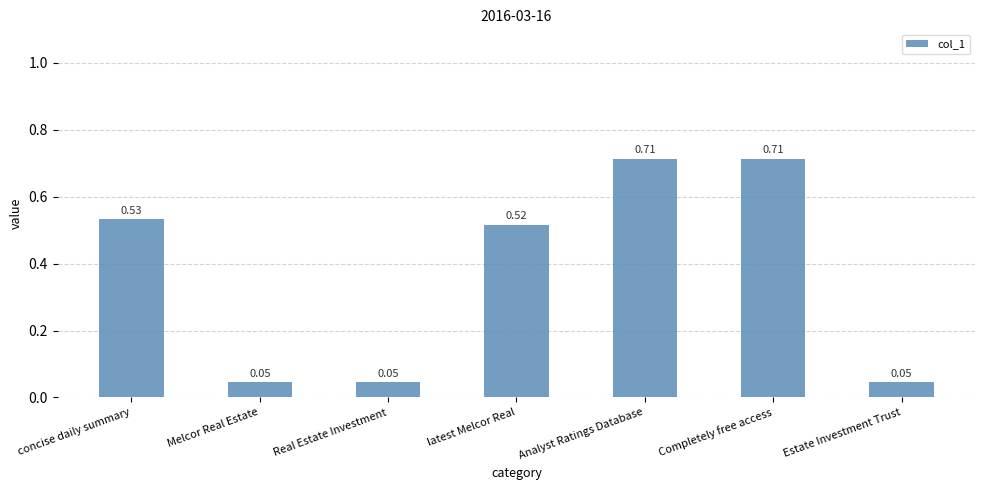

What is the label of the 1st bar from the left?

concise daily summary